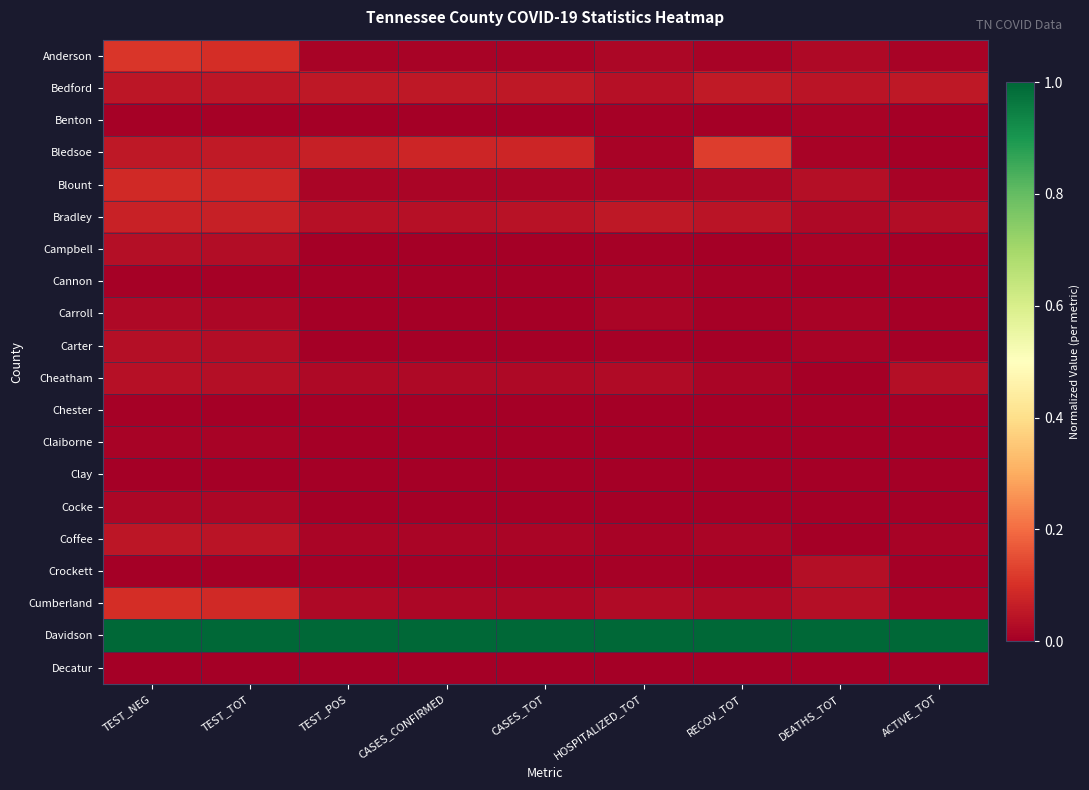

Reading right to left, list all the values displayed in this chart.

Anderson: ACTIVE_TOT=0.0	DEATHS_TOT=0.0	RECOV_TOT=0.0	HOSPITALIZED_TOT=0.0	CASES_TOT=0.0	CASES_CONFIRMED=0.0	TEST_POS=0.0	TEST_TOT=0.1	TEST_NEG=0.1
Bedford: ACTIVE_TOT=0.1	DEATHS_TOT=0.0	RECOV_TOT=0.1	HOSPITALIZED_TOT=0.0	CASES_TOT=0.1	CASES_CONFIRMED=0.1	TEST_POS=0.1	TEST_TOT=0.0	TEST_NEG=0.0
Benton: ACTIVE_TOT=0.0	DEATHS_TOT=0.0	RECOV_TOT=0.0	HOSPITALIZED_TOT=0.0	CASES_TOT=0.0	CASES_CONFIRMED=0.0	TEST_POS=0.0	TEST_TOT=0.0	TEST_NEG=0.0
Bledsoe: ACTIVE_TOT=0.0	DEATHS_TOT=0.0	RECOV_TOT=0.1	HOSPITALIZED_TOT=0.0	CASES_TOT=0.1	CASES_CONFIRMED=0.1	TEST_POS=0.1	TEST_TOT=0.1	TEST_NEG=0.1
Blount: ACTIVE_TOT=0.0	DEATHS_TOT=0.0	RECOV_TOT=0.0	HOSPITALIZED_TOT=0.0	CASES_TOT=0.0	CASES_CONFIRMED=0.0	TEST_POS=0.0	TEST_TOT=0.1	TEST_NEG=0.1
Bradley: ACTIVE_TOT=0.0	DEATHS_TOT=0.0	RECOV_TOT=0.0	HOSPITALIZED_TOT=0.1	CASES_TOT=0.0	CASES_CONFIRMED=0.0	TEST_POS=0.0	TEST_TOT=0.1	TEST_NEG=0.1
Campbell: ACTIVE_TOT=0.0	DEATHS_TOT=0.0	RECOV_TOT=0.0	HOSPITALIZED_TOT=0.0	CASES_TOT=0.0	CASES_CONFIRMED=0.0	TEST_POS=0.0	TEST_TOT=0.0	TEST_NEG=0.0
Cannon: ACTIVE_TOT=0.0	DEATHS_TOT=0.0	RECOV_TOT=0.0	HOSPITALIZED_TOT=0.0	CASES_TOT=0.0	CASES_CONFIRMED=0.0	TEST_POS=0.0	TEST_TOT=0.0	TEST_NEG=0.0
Carroll: ACTIVE_TOT=0.0	DEATHS_TOT=0.0	RECOV_TOT=0.0	HOSPITALIZED_TOT=0.0	CASES_TOT=0.0	CASES_CONFIRMED=0.0	TEST_POS=0.0	TEST_TOT=0.0	TEST_NEG=0.0
Carter: ACTIVE_TOT=0.0	DEATHS_TOT=0.0	RECOV_TOT=0.0	HOSPITALIZED_TOT=0.0	CASES_TOT=0.0	CASES_CONFIRMED=0.0	TEST_POS=0.0	TEST_TOT=0.0	TEST_NEG=0.0
Cheatham: ACTIVE_TOT=0.0	DEATHS_TOT=0.0	RECOV_TOT=0.0	HOSPITALIZED_TOT=0.0	CASES_TOT=0.0	CASES_CONFIRMED=0.0	TEST_POS=0.0	TEST_TOT=0.0	TEST_NEG=0.0
Chester: ACTIVE_TOT=0.0	DEATHS_TOT=0.0	RECOV_TOT=0.0	HOSPITALIZED_TOT=0.0	CASES_TOT=0.0	CASES_CONFIRMED=0.0	TEST_POS=0.0	TEST_TOT=0.0	TEST_NEG=0.0
Claiborne: ACTIVE_TOT=0.0	DEATHS_TOT=0.0	RECOV_TOT=0.0	HOSPITALIZED_TOT=0.0	CASES_TOT=0.0	CASES_CONFIRMED=0.0	TEST_POS=0.0	TEST_TOT=0.0	TEST_NEG=0.0
Clay: ACTIVE_TOT=0.0	DEATHS_TOT=0.0	RECOV_TOT=0.0	HOSPITALIZED_TOT=0.0	CASES_TOT=0.0	CASES_CONFIRMED=0.0	TEST_POS=0.0	TEST_TOT=0.0	TEST_NEG=0.0
Cocke: ACTIVE_TOT=0.0	DEATHS_TOT=0.0	RECOV_TOT=0.0	HOSPITALIZED_TOT=0.0	CASES_TOT=0.0	CASES_CONFIRMED=0.0	TEST_POS=0.0	TEST_TOT=0.0	TEST_NEG=0.0
Coffee: ACTIVE_TOT=0.0	DEATHS_TOT=0.0	RECOV_TOT=0.0	HOSPITALIZED_TOT=0.0	CASES_TOT=0.0	CASES_CONFIRMED=0.0	TEST_POS=0.0	TEST_TOT=0.0	TEST_NEG=0.1
Crockett: ACTIVE_TOT=0.0	DEATHS_TOT=0.0	RECOV_TOT=0.0	HOSPITALIZED_TOT=0.0	CASES_TOT=0.0	CASES_CONFIRMED=0.0	TEST_POS=0.0	TEST_TOT=0.0	TEST_NEG=0.0
Cumberland: ACTIVE_TOT=0.0	DEATHS_TOT=0.0	RECOV_TOT=0.0	HOSPITALIZED_TOT=0.0	CASES_TOT=0.0	CASES_CONFIRMED=0.0	TEST_POS=0.0	TEST_TOT=0.1	TEST_NEG=0.1
Davidson: ACTIVE_TOT=1.0	DEATHS_TOT=1.0	RECOV_TOT=1.0	HOSPITALIZED_TOT=1.0	CASES_TOT=1.0	CASES_CONFIRMED=1.0	TEST_POS=1.0	TEST_TOT=1.0	TEST_NEG=1.0
Decatur: ACTIVE_TOT=0.0	DEATHS_TOT=0.0	RECOV_TOT=0.0	HOSPITALIZED_TOT=0.0	CASES_TOT=0.0	CASES_CONFIRMED=0.0	TEST_POS=0.0	TEST_TOT=0.0	TEST_NEG=0.0